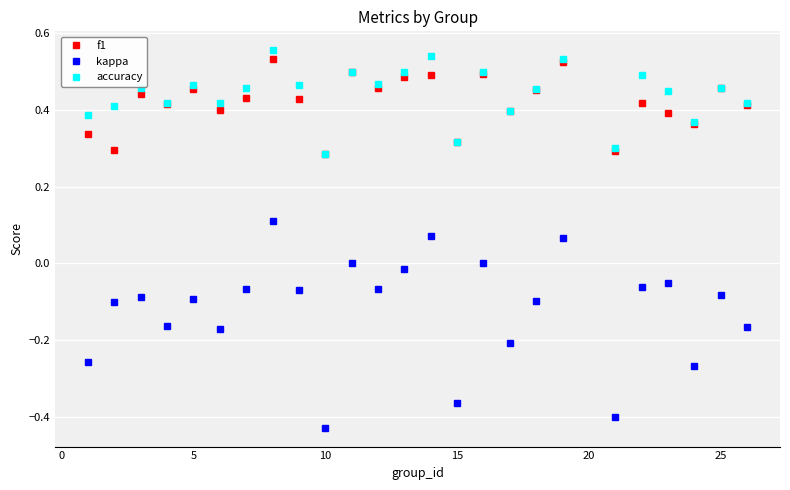

Does the chart display data point markers on the line(s)?

Yes